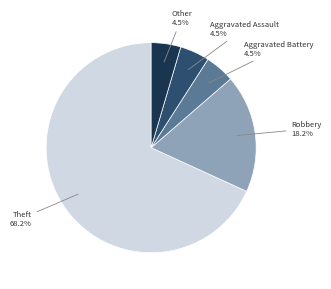

What portion of the pie excludes Other?

95.5%